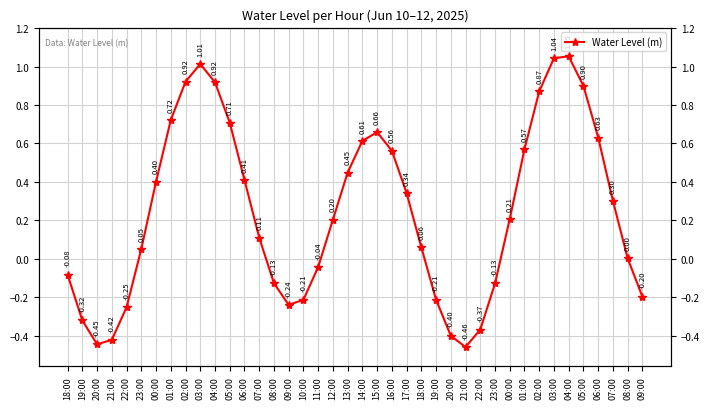

Read the value at 13:00.

0.4